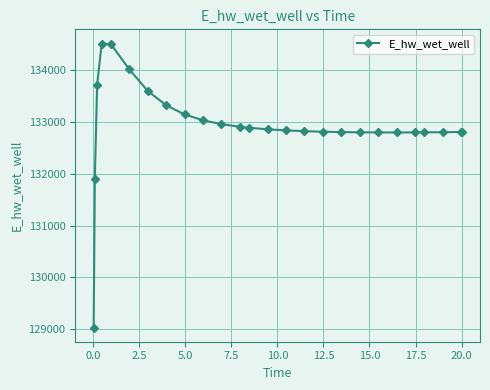

What is the value of the 23rd point from the left?

132802.3